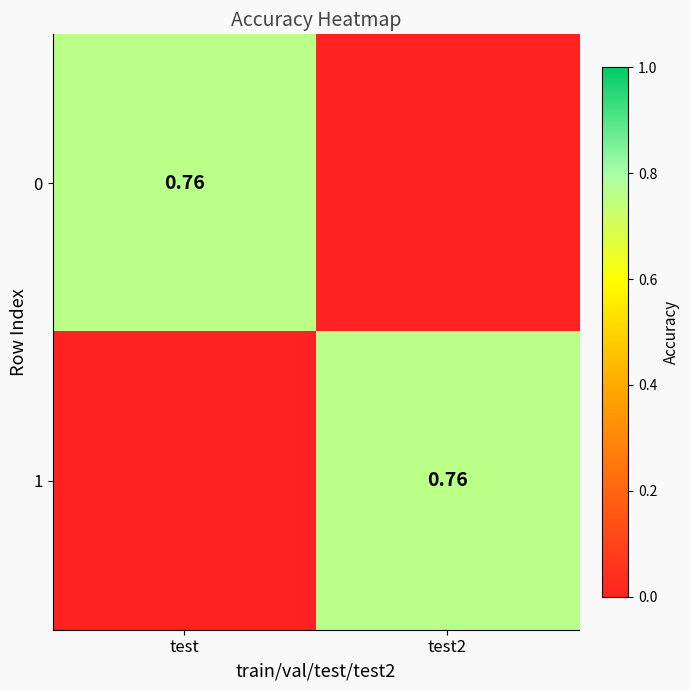

What is the approximate value of 1 at test2?

0.8